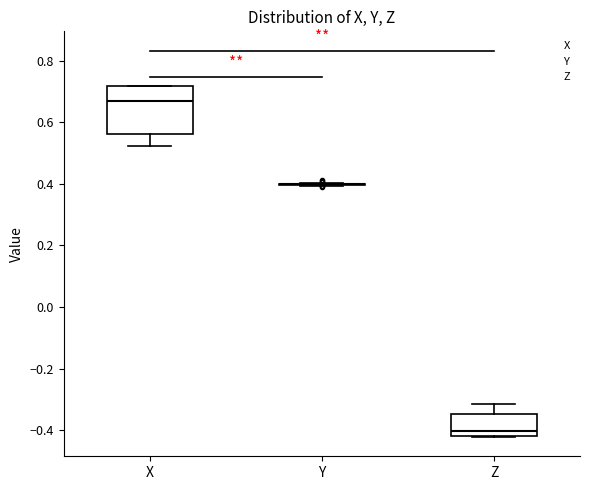

Reading left to right, read every box against the y-axis: the position of its median line, the range the box covers, and the ends of its whiskers. The values are not printed on the chart, so give them approximately, as read against the axis.

X: median 0.66, box 0.56 to 0.72, whiskers 0.52 to 0.72
Y: box collapsed to a line at 0.40, whiskers 0.40 to 0.40
Z: median -0.40, box -0.42 to -0.34, whiskers -0.42 to -0.32